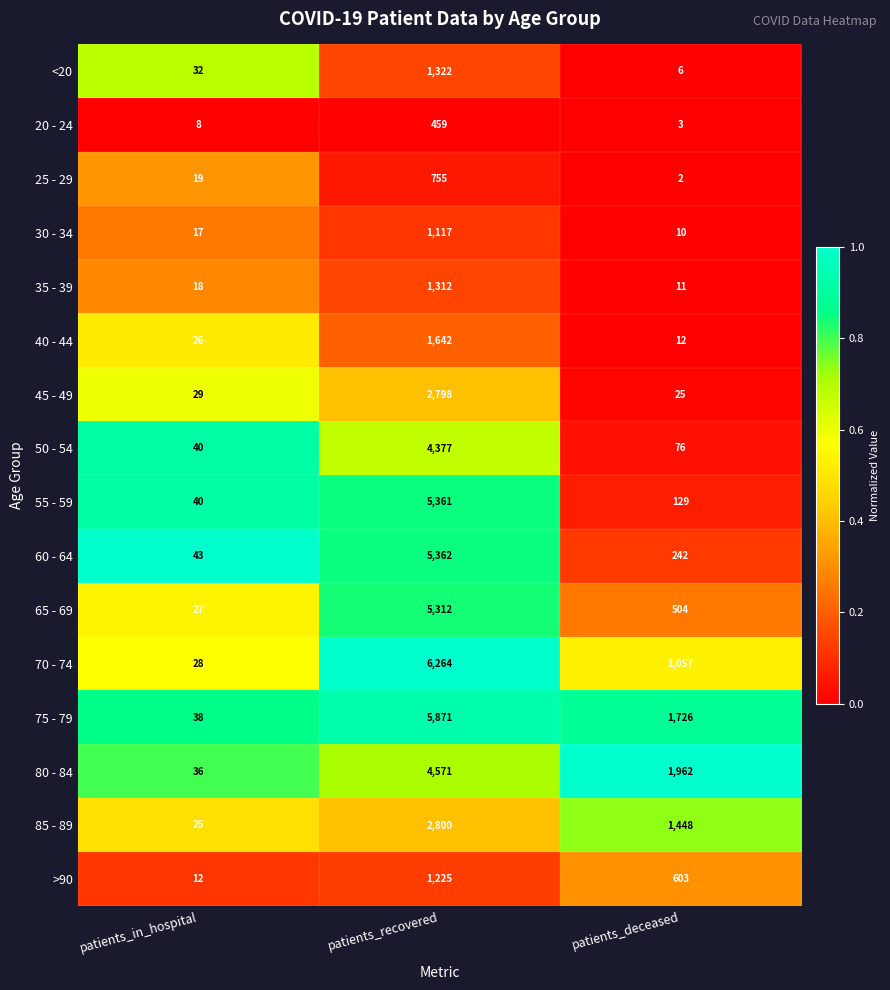

The value of 50 - 54 at patients_in_hospital is 40. True or false?

True